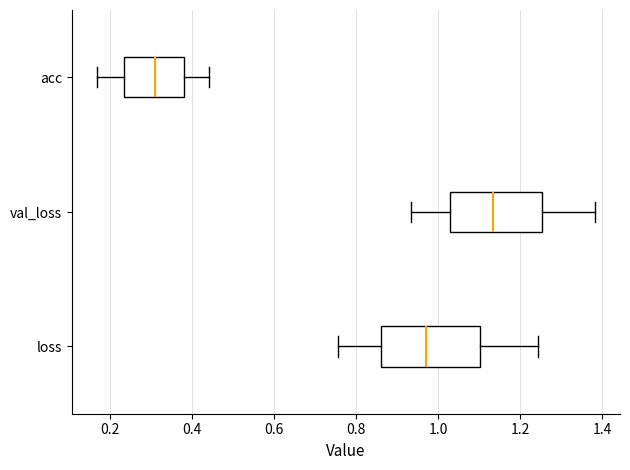

Which box has the furthest to the right median line?

val_loss